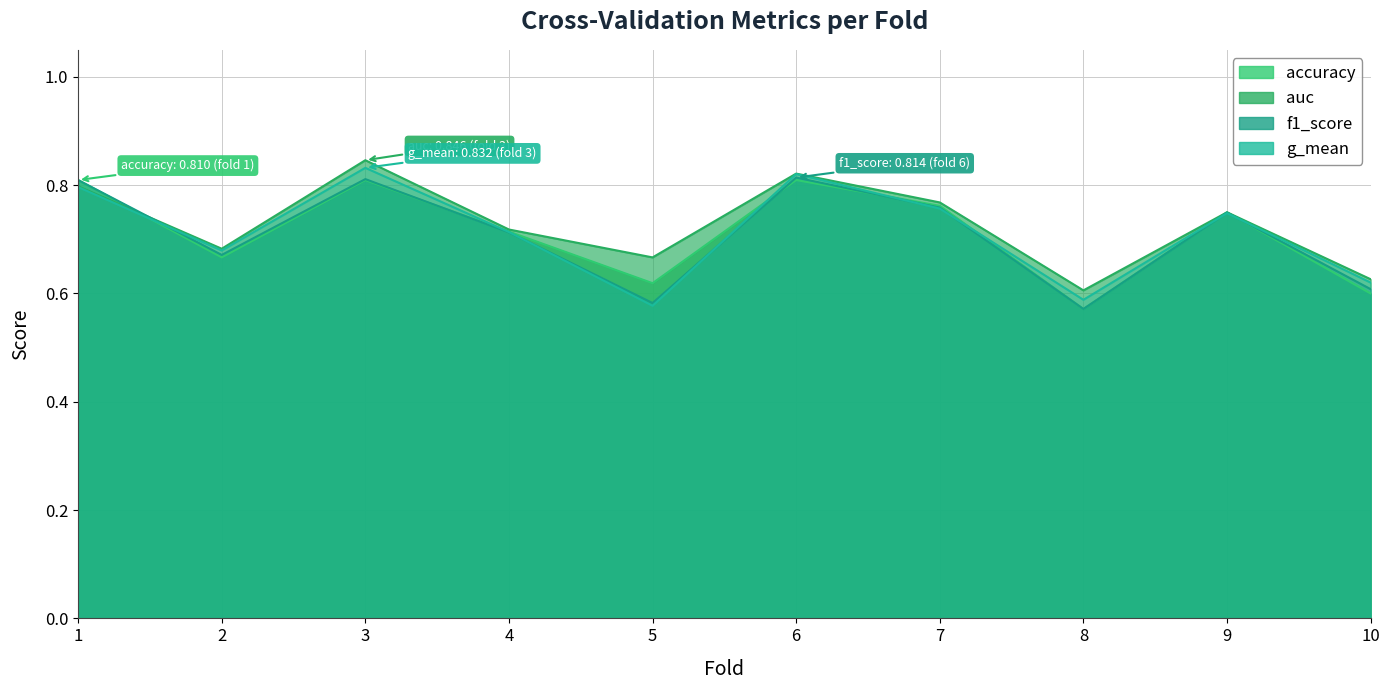

Count the auc values in the range 0 to 1.

10